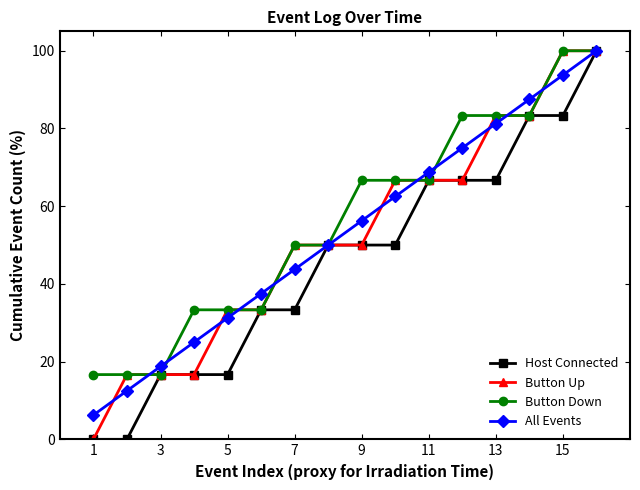

How many data points in All Events are less than 56?

8